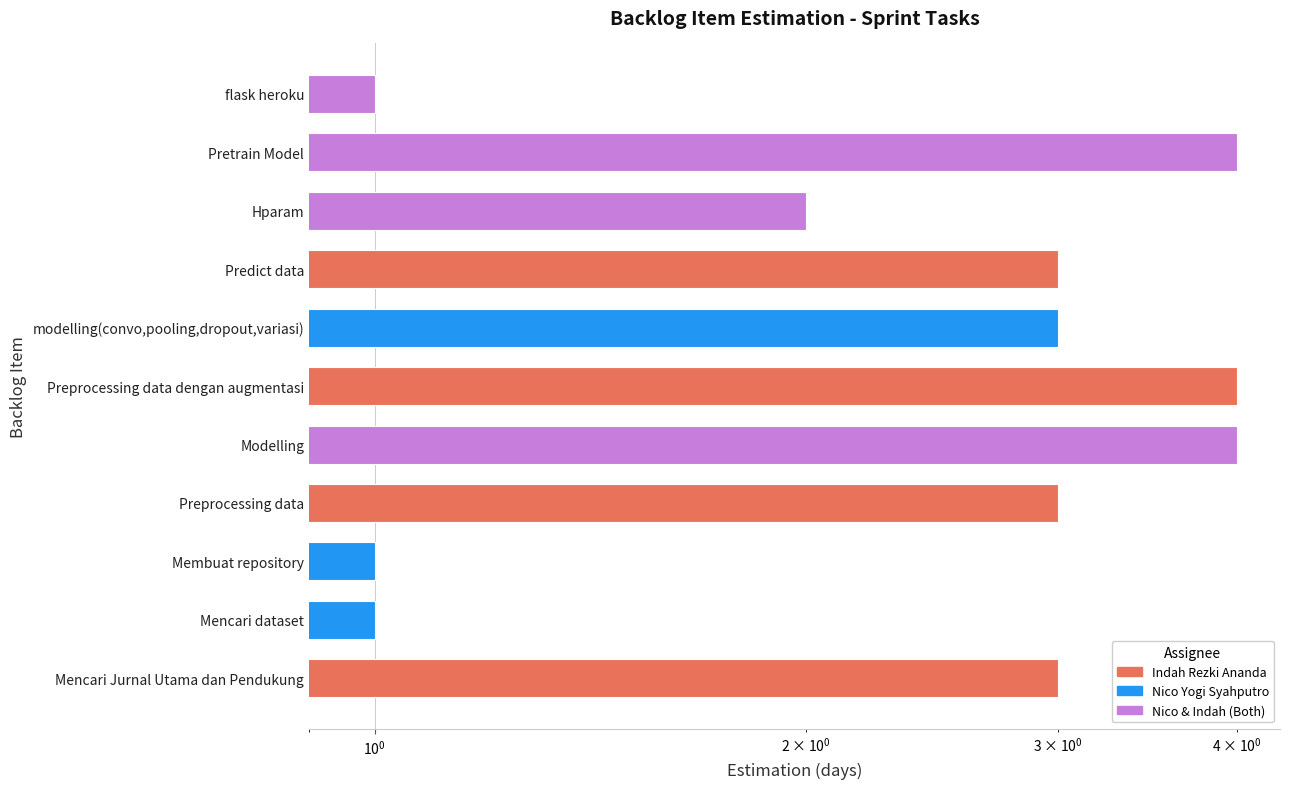

Rank the categories by value from lowest to highest.

Mencari dataset, Membuat repository, flask heroku, Hparam, Mencari Jurnal Utama dan Pendukung, Preprocessing data, modelling(convo,pooling,dropout,variasi), Predict data, Modelling, Preprocessing data dengan augmentasi, Pretrain Model